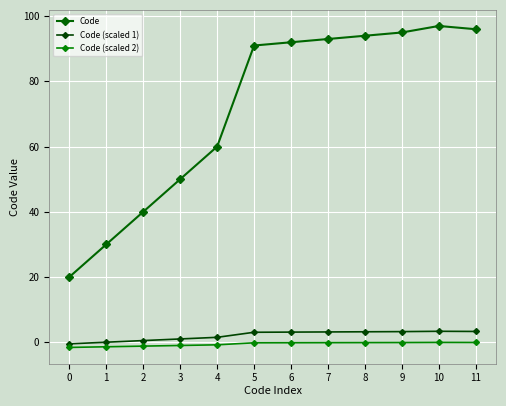

True or false: Code (scaled 2) and Code (scaled 1) cross at least once.

False